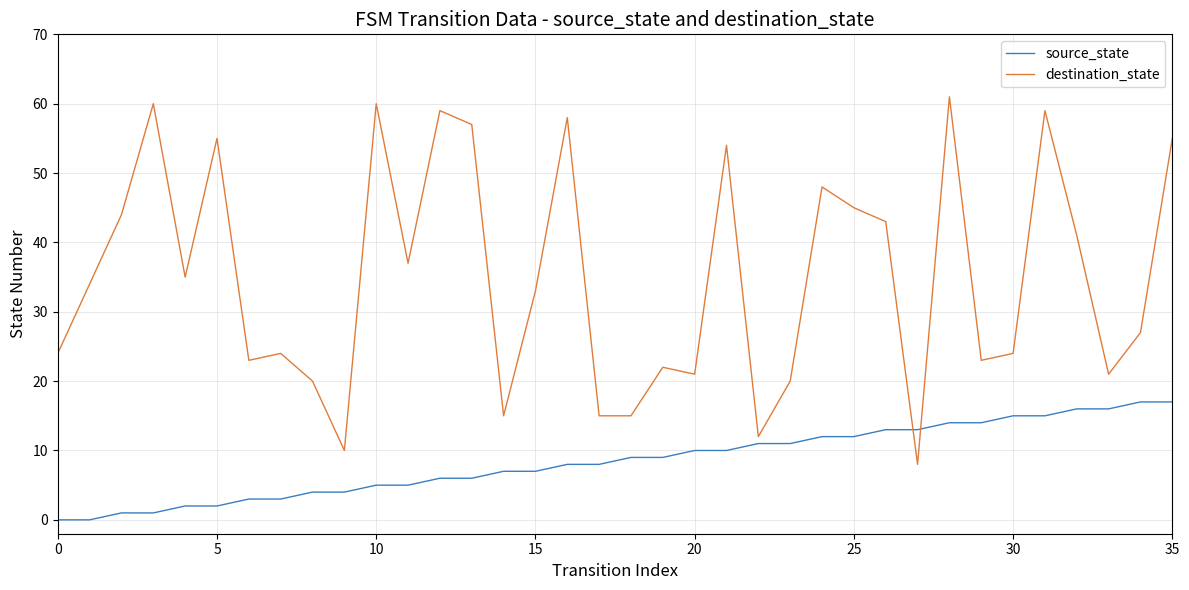

Which series has the largest total across all categories?

destination_state